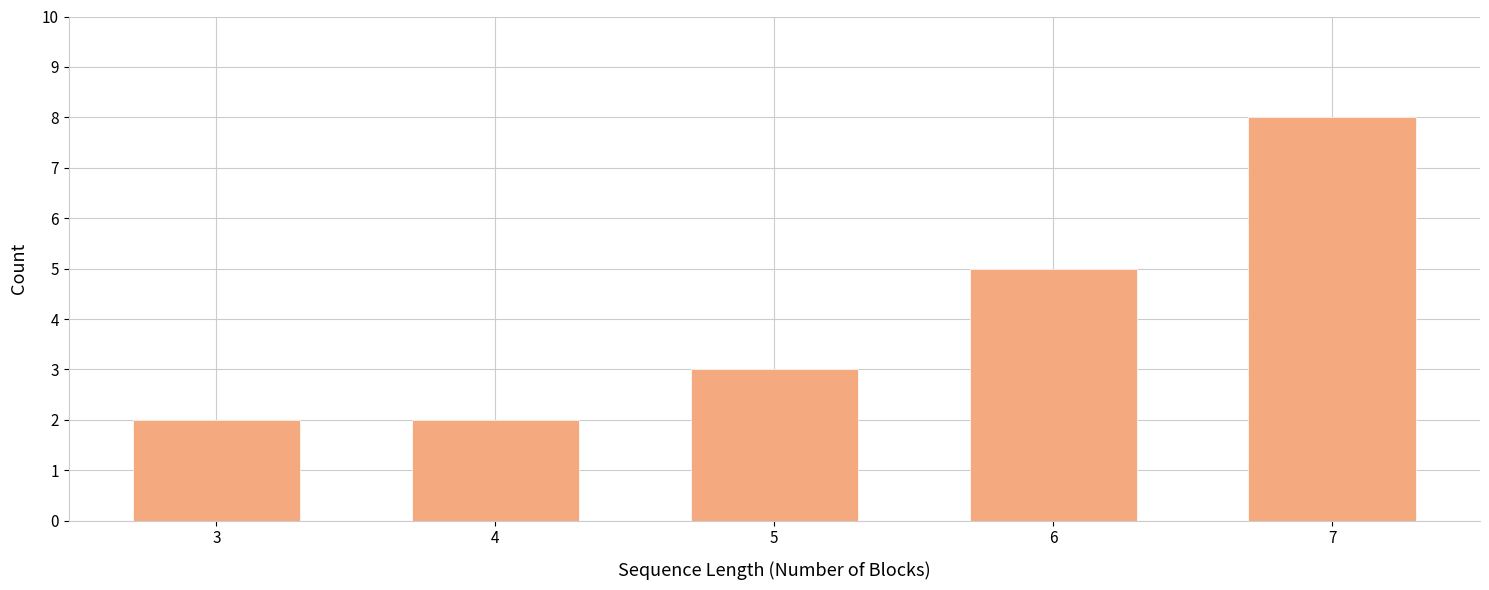

Reading left to right, list all the values displayed in this chart.

3=2	4=2	5=3	6=5	7=8